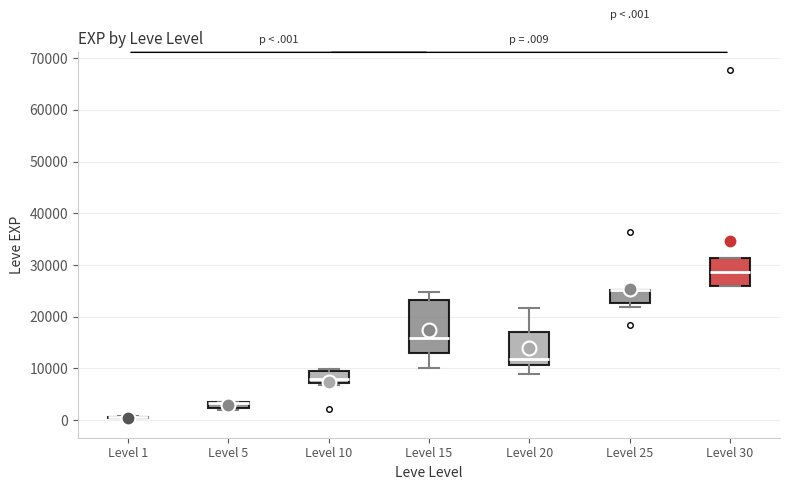

Where is the upper edge of the box for Level 5 on the y-axis? The values are not printed on the chart, so give them approximately, as read against the axis.

4000